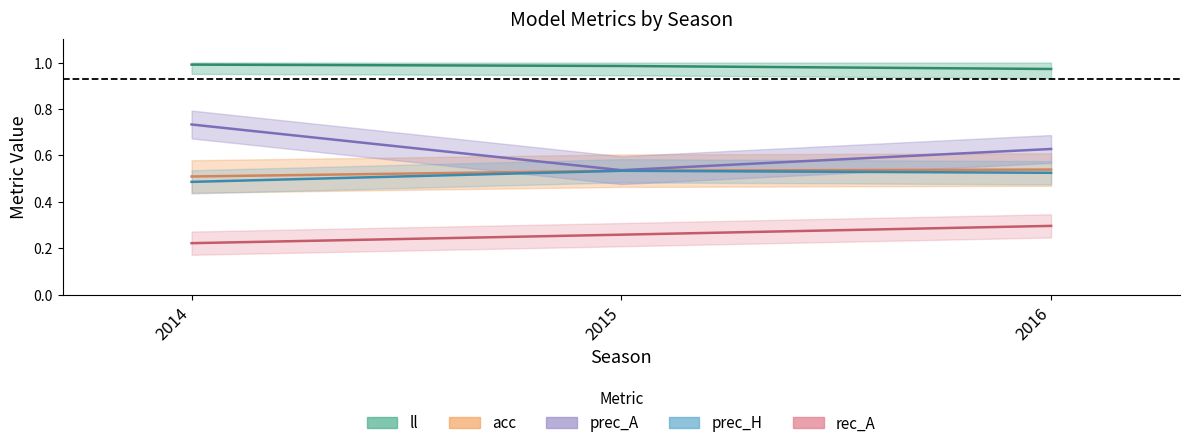

Reading left to right, extract all data points from this chart.

ll: 2014=1.0	2015=1.0	2016=1.0
acc: 2014=0.5	2015=0.5	2016=0.5
prec_A: 2014=0.7	2015=0.5	2016=0.6
prec_H: 2014=0.5	2015=0.5	2016=0.5
rec_A: 2014=0.2	2015=0.3	2016=0.3